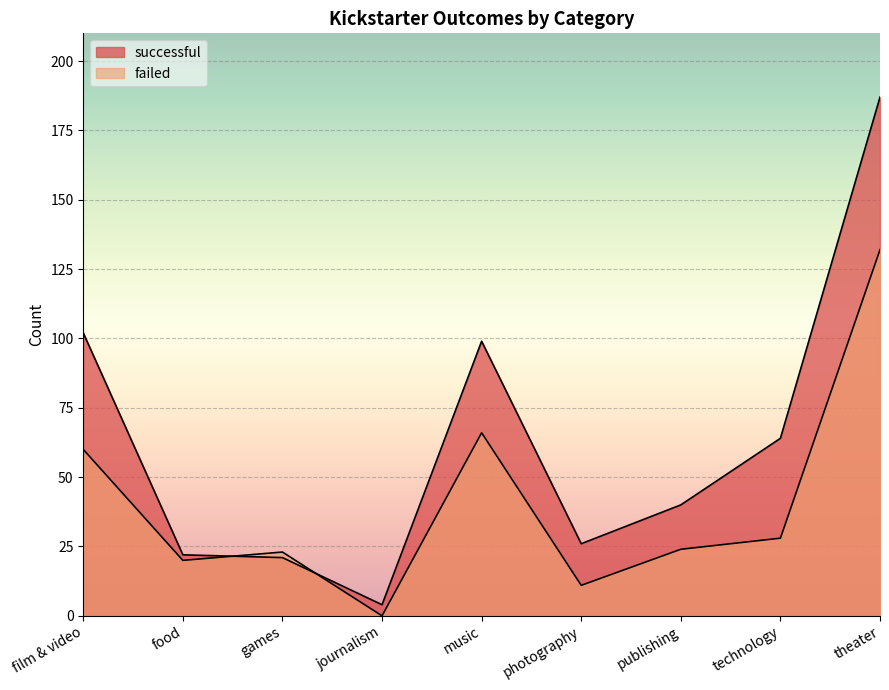

The successful series shows 36 at games. True or false?

False